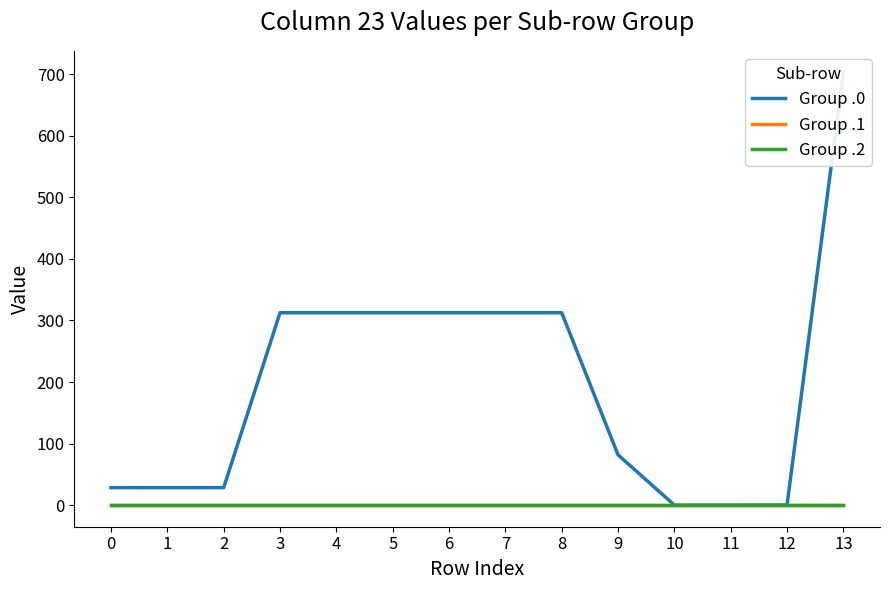

Which series changed the most between 0 and 2?

Group .0